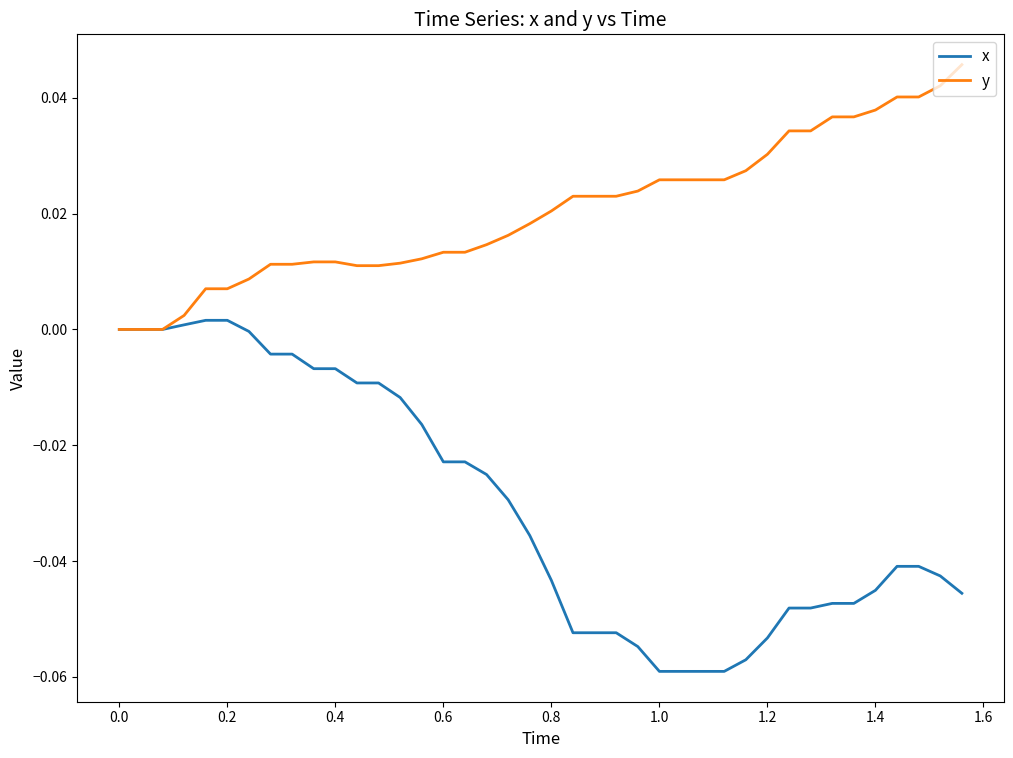

Which series has the largest range (max minus min)?

x